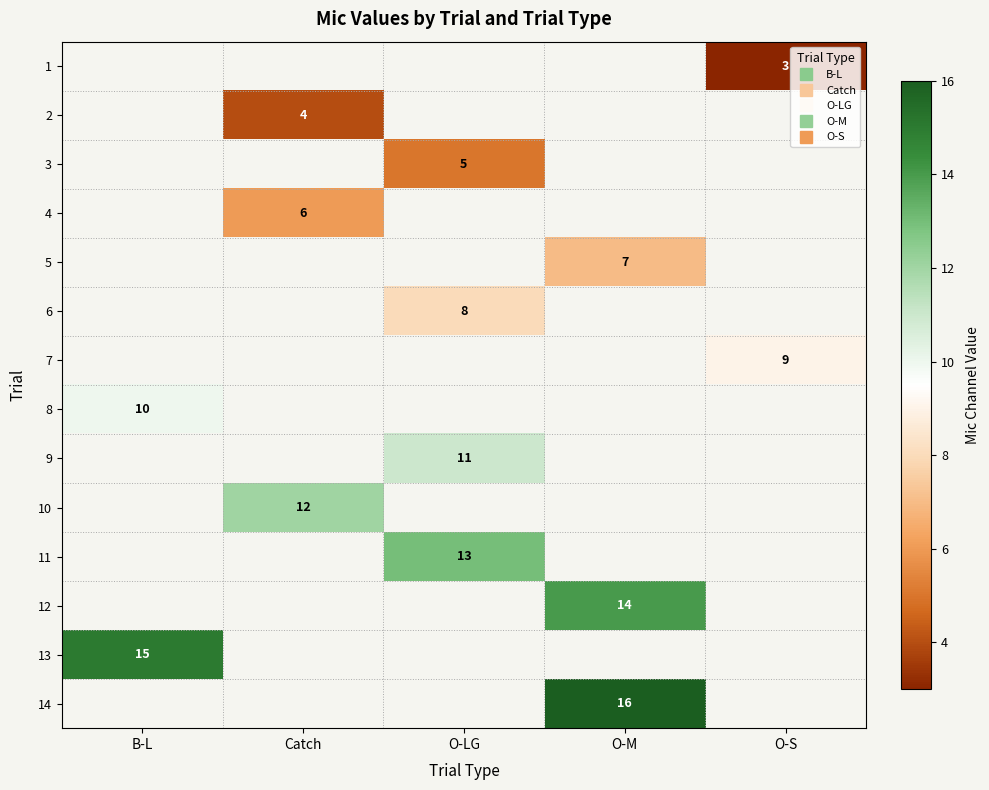

Between O-S and O-LG, which is larger?

O-LG